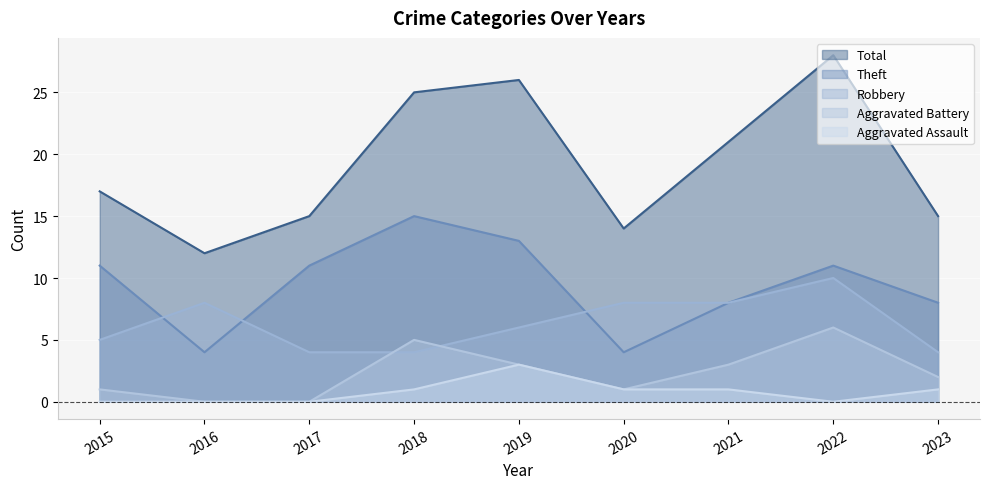

True or false: Aggravated Battery and Total intersect in this chart.

False